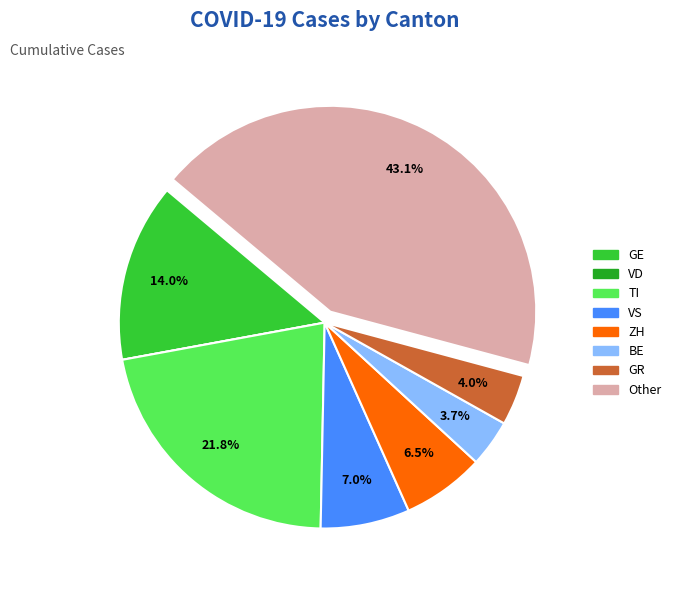

Does GR represent more than half of the total?

No